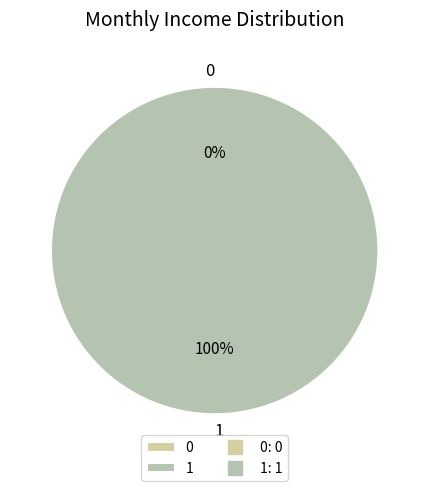

To the nearest percent, what is the average slice percentage?

50%